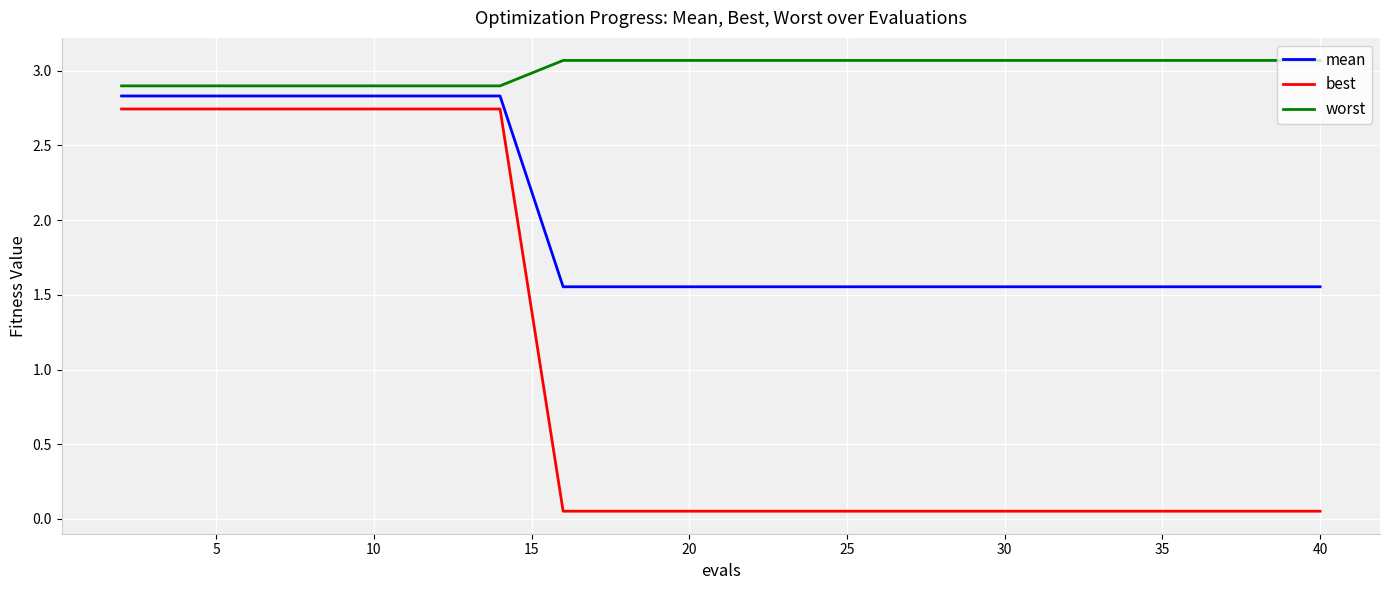

Which series has the largest range (max minus min)?

best